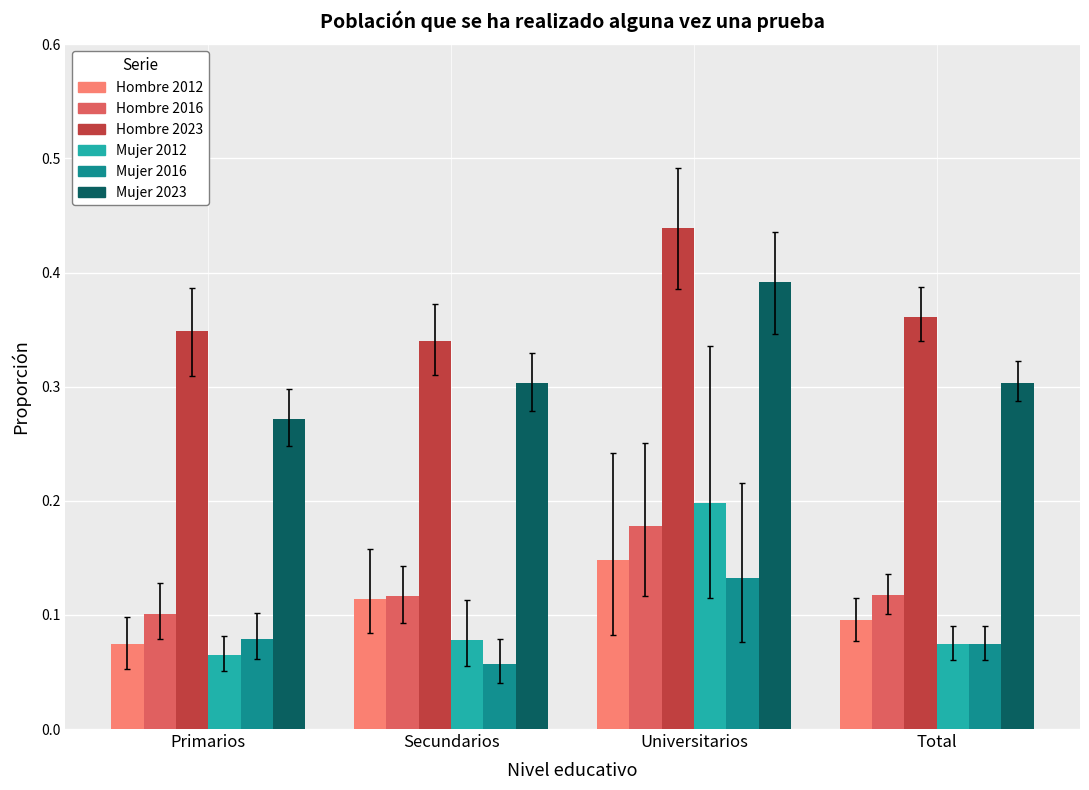

At how many categories does at least one series exceed 0?

4